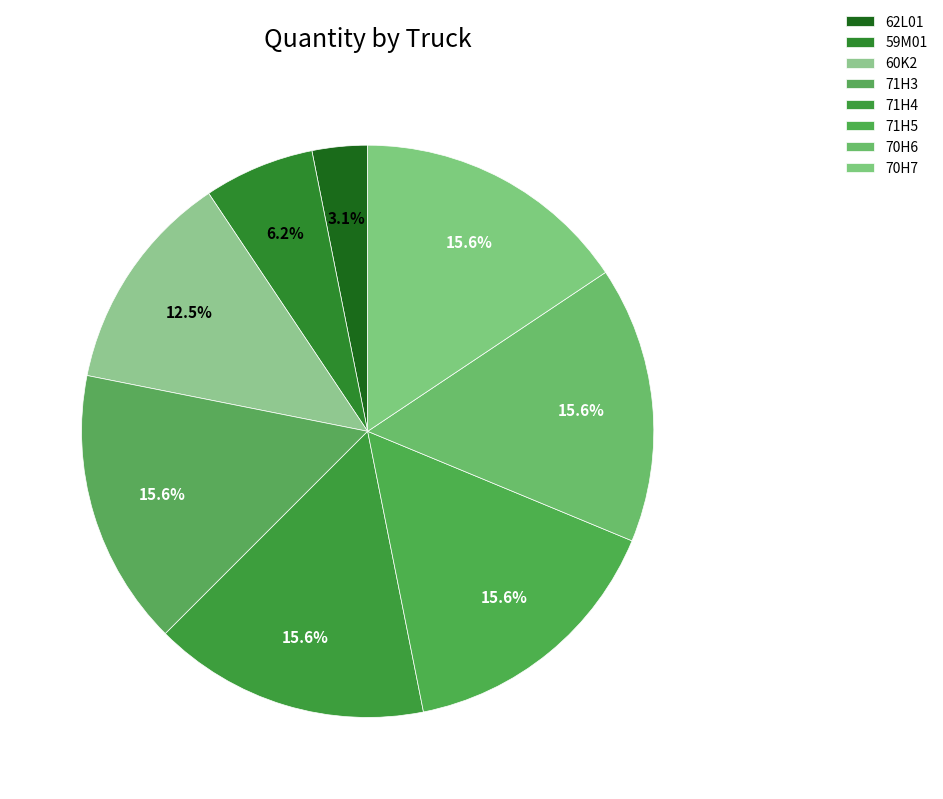

True or false: 71H3 accounts for 16% of the total.

True